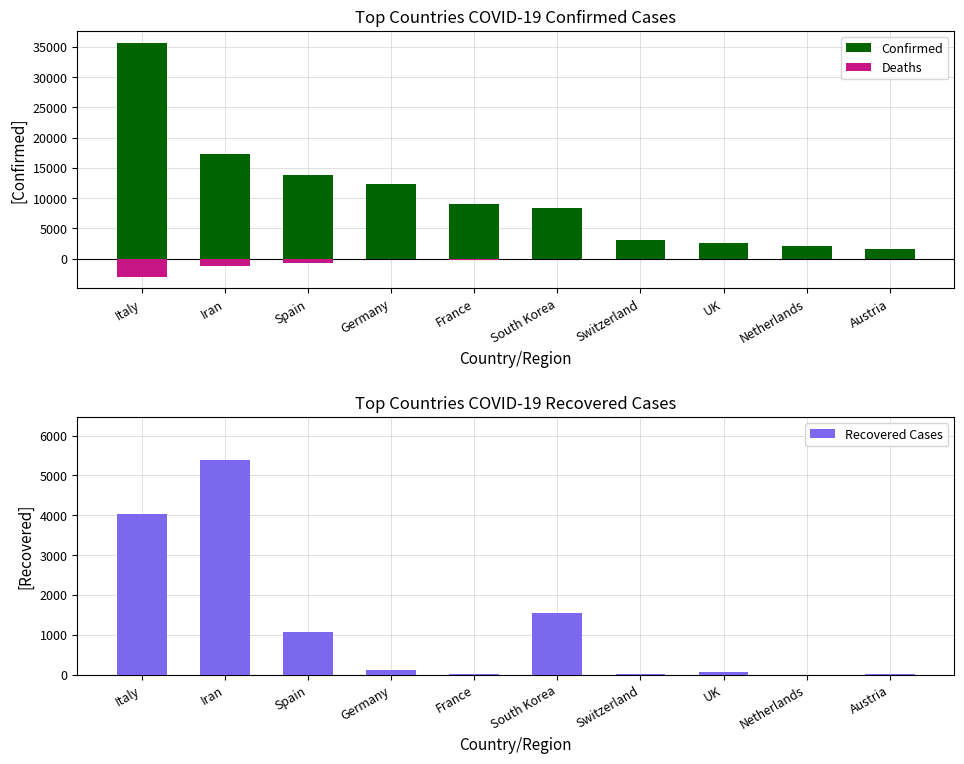

Which has a higher value, Spain or UK?

Spain